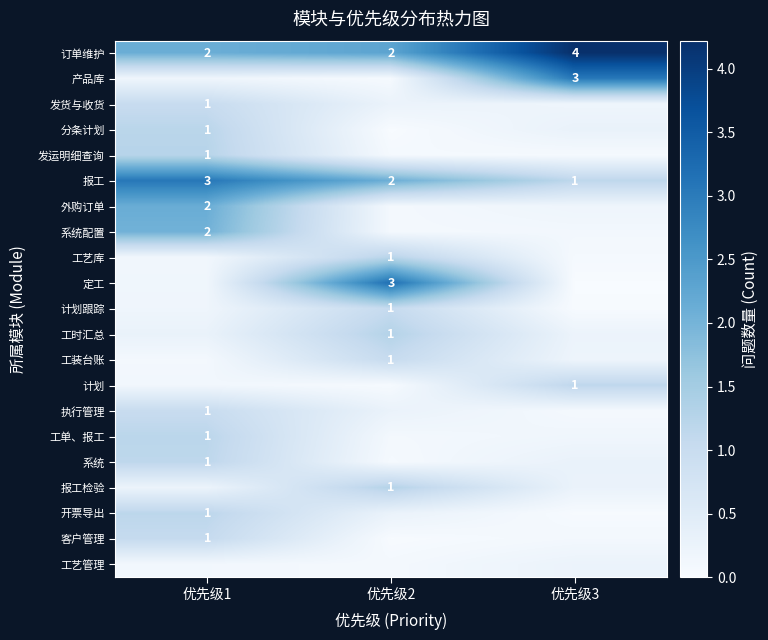

How many values in the 订单维护 series exceed 2?

1